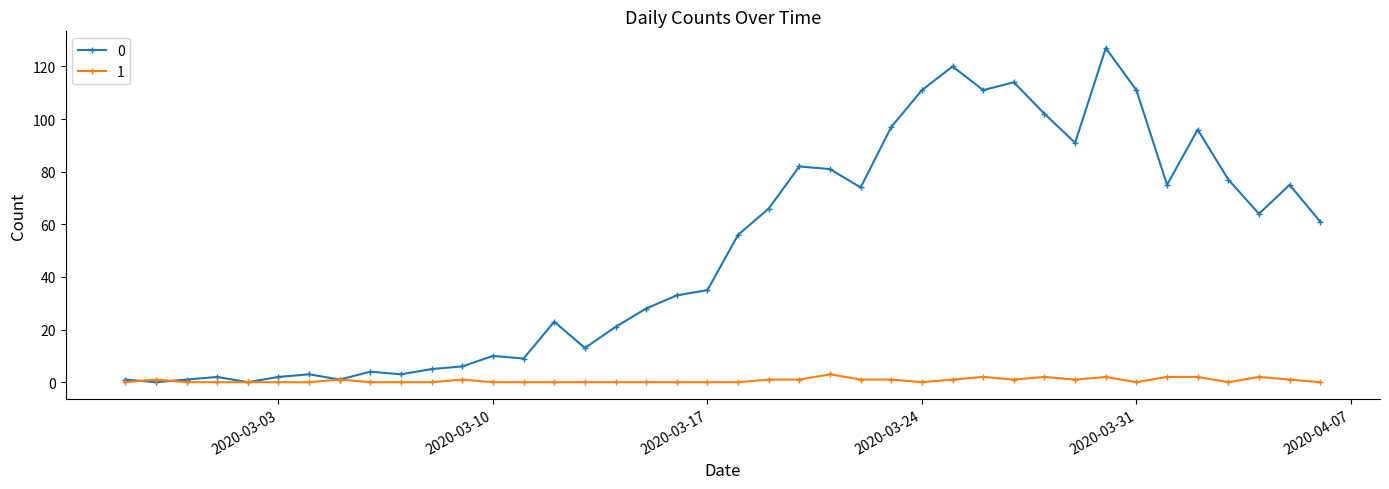

Rank the series by their average value, from highest to lowest.

0, 1